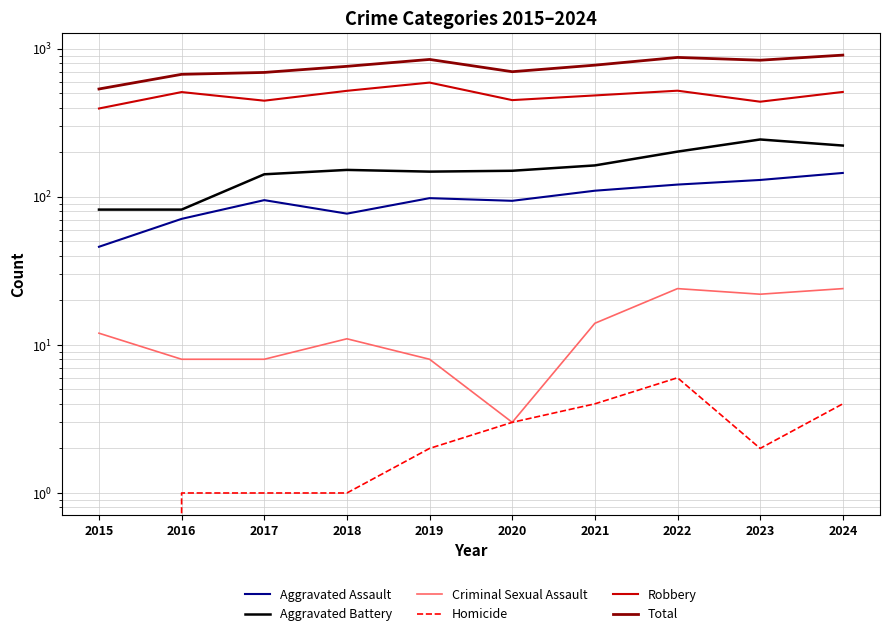

Where does the Aggravated Battery series first go above 152?

2021